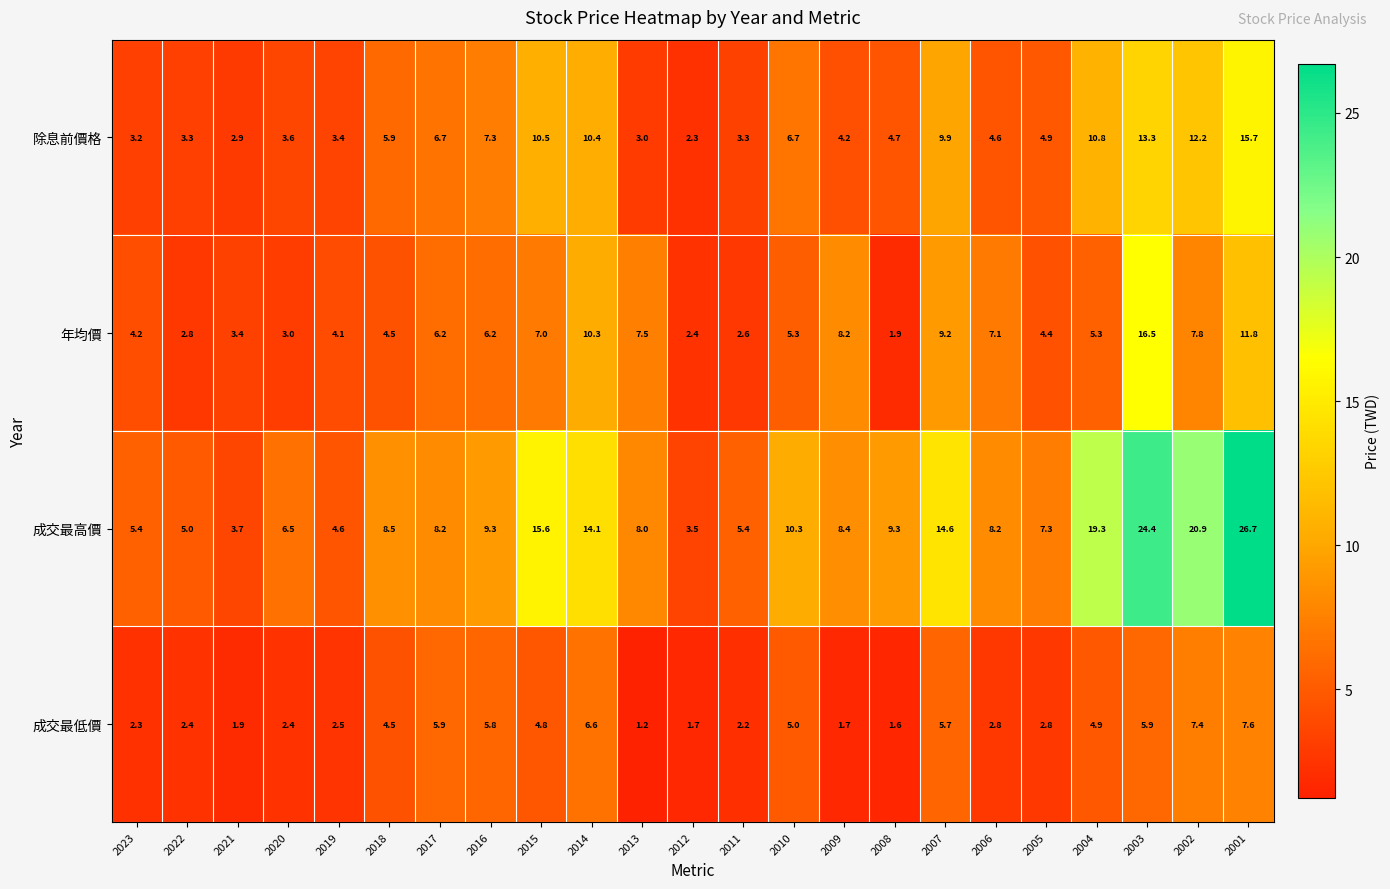

What is the maximum value shown in the chart?

26.7